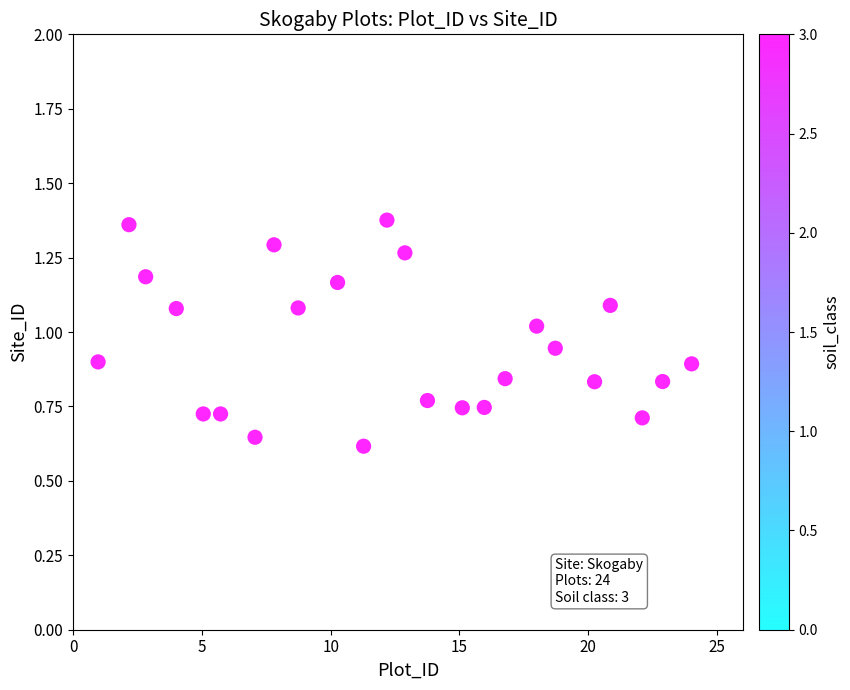

What is the range of X values (max minus min)?

23.0